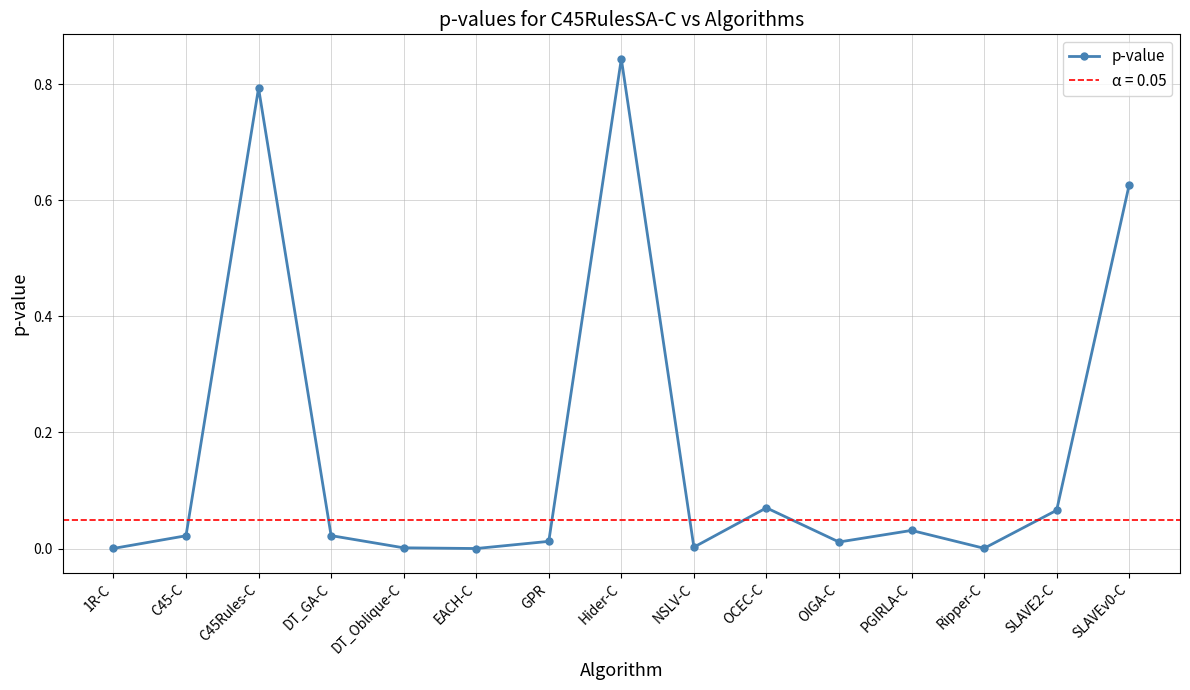

What is the change in value from 1R-C to SLAVE2-C?

+0.1